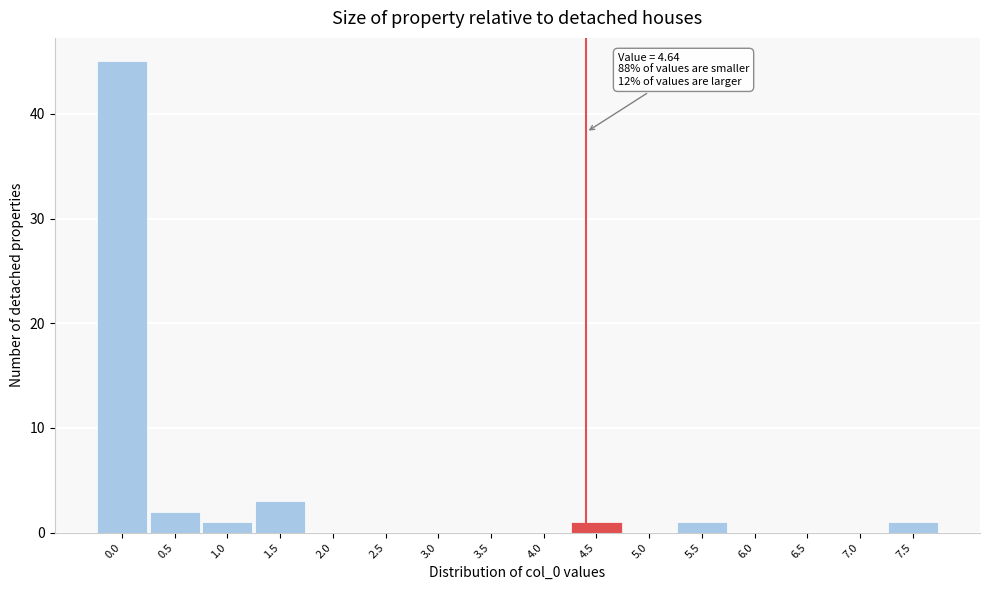

Reading right to left, extract all data points from this chart.

7.5=1	7.0=0	6.5=0	6.0=0	5.5=1	5.0=0	4.5=1	4.0=0	3.5=0	3.0=0	2.5=0	2.0=0	1.5=3	1.0=1	0.5=2	0.0=45